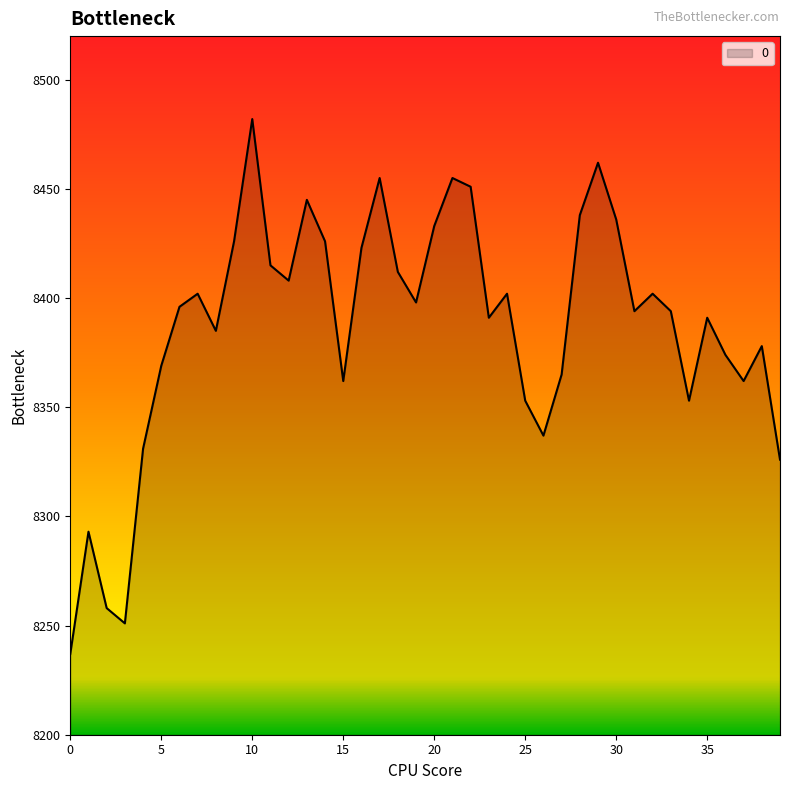

What is the difference between the maximum and minimum values?

245